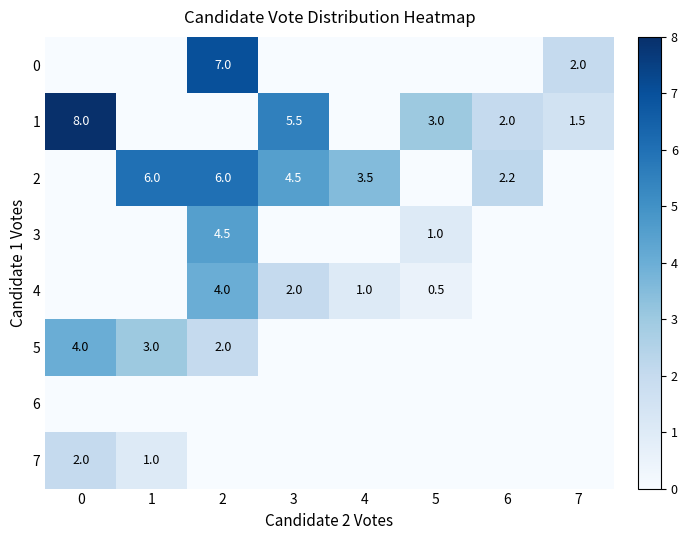

What is the difference between the 1 values at 6 and 5?

1.0